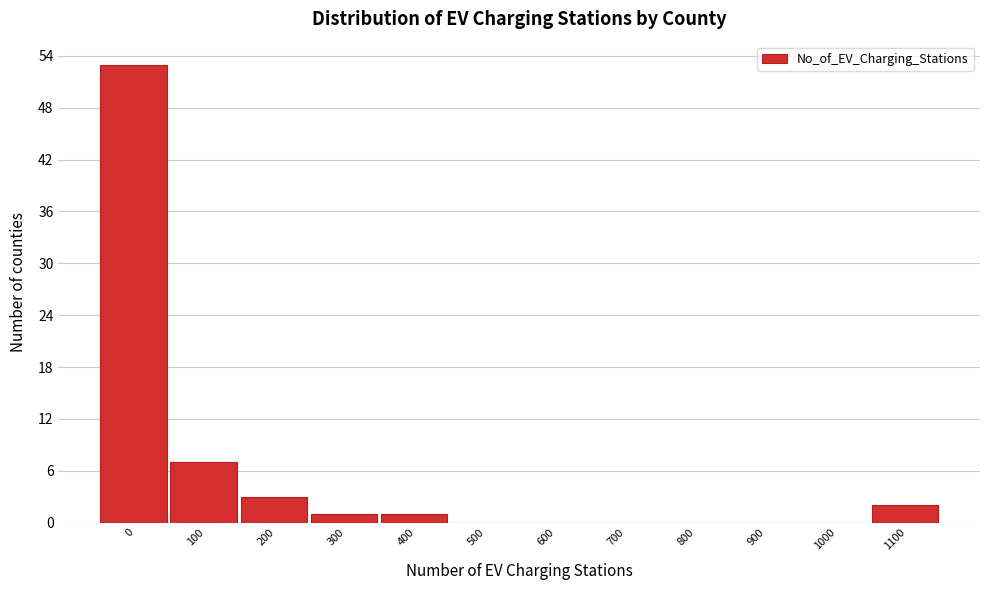

Reading left to right, extract all data points from this chart.

0=53	100=7	200=3	300=1	400=1	500=0	600=0	700=0	800=0	900=0	1000=0	1100=2